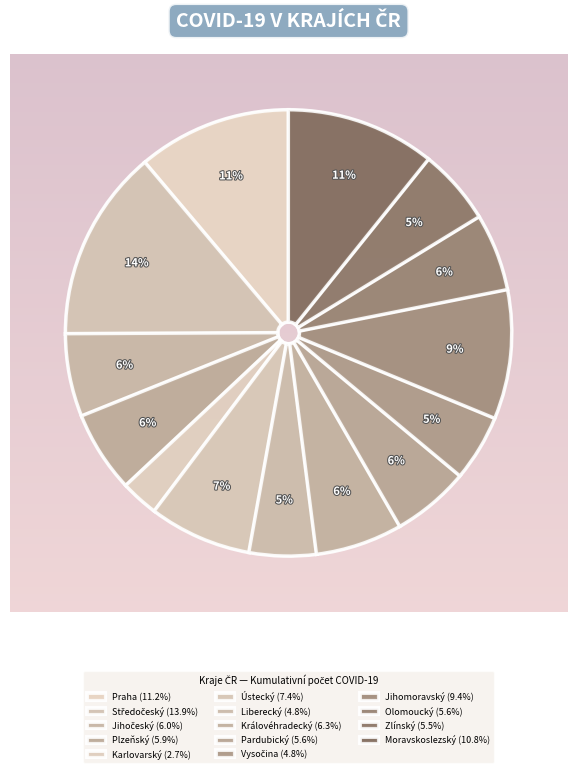

Rank the categories by value from lowest to highest.

Karlovarský kraj, Kraj Vysočina, Liberecký kraj, Zlínský kraj, Olomoucký kraj, Pardubický kraj, Plzeňský kraj, Jihočeský kraj, Královéhradecký kraj, Ústecký kraj, Jihomoravský kraj, Moravskoslezský kraj, Hlavní město Praha, Středočeský kraj